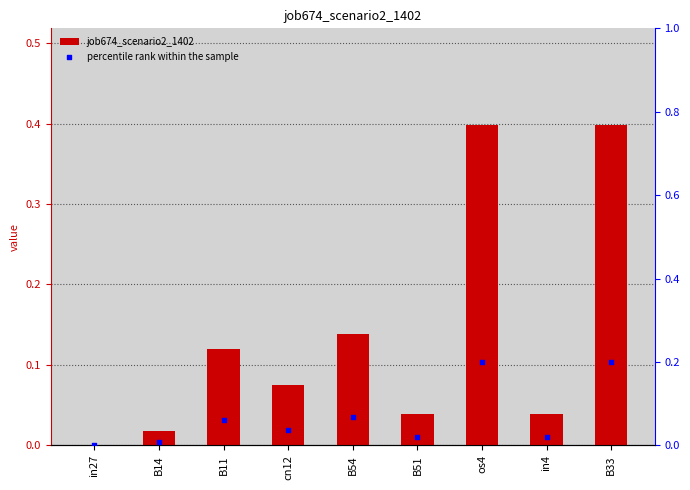

At which category is the sum across all series the highest?

os4